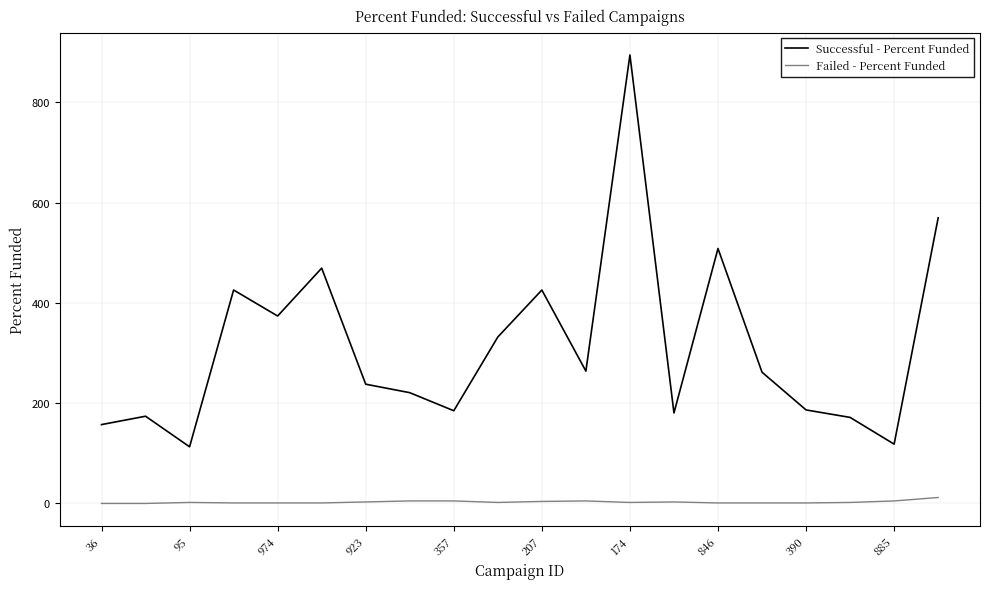

Which series has the widest spread of values?

Successful - Percent Funded